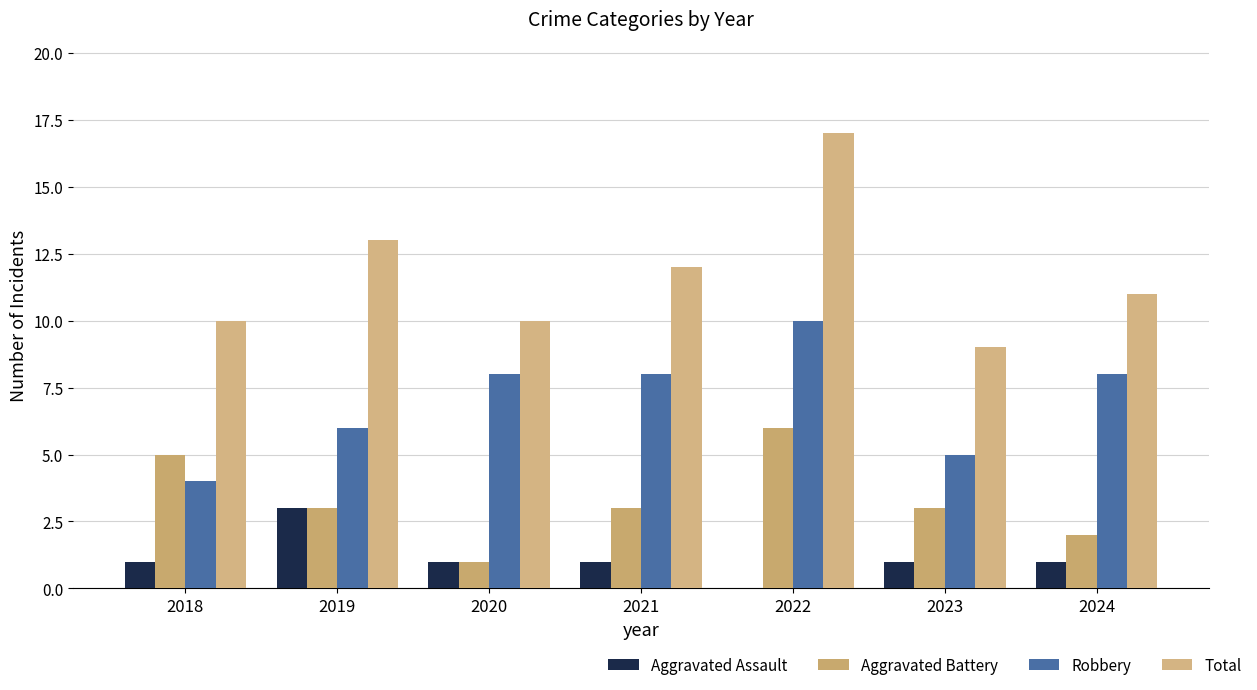

What is the maximum value shown in the chart?

17